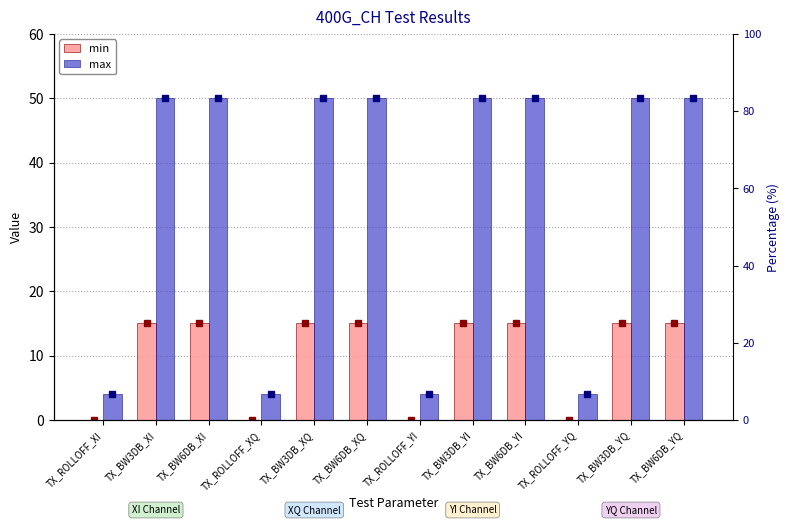

The min series shows 0 at TX_ROLLOFF_XQ. True or false?

True